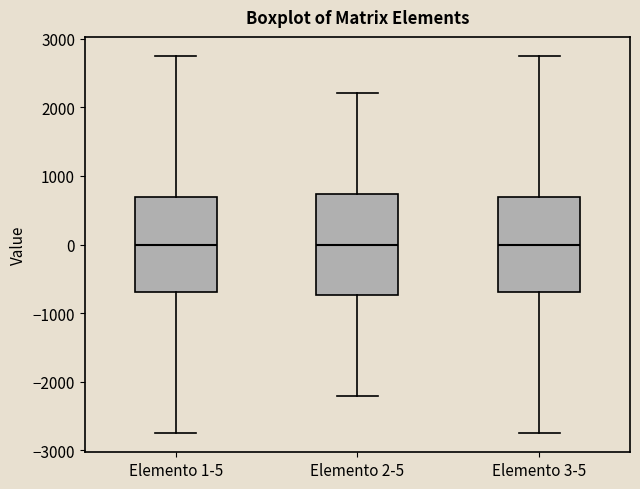

Reading left to right, read every box against the y-axis: the position of its median line, the range the box covers, and the ends of its whiskers. The values are not printed on the chart, so give them approximately, as read against the axis.

Elemento 1-5: median 0, box -700 to 700, whiskers -2800 to 2800
Elemento 2-5: median 0, box -700 to 700, whiskers -2200 to 2200
Elemento 3-5: median 0, box -700 to 700, whiskers -2800 to 2800